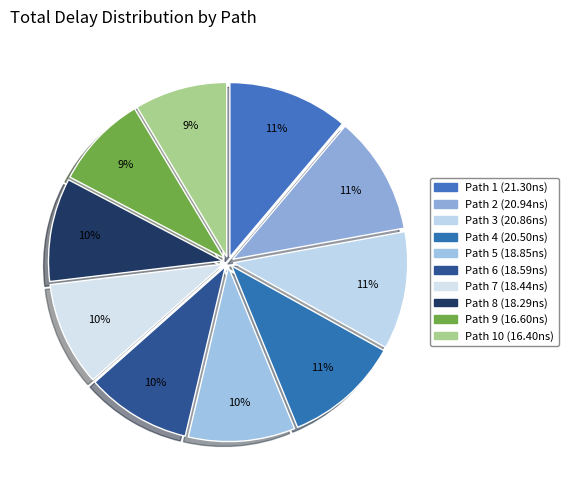

Count the number of slices in the pie.

10